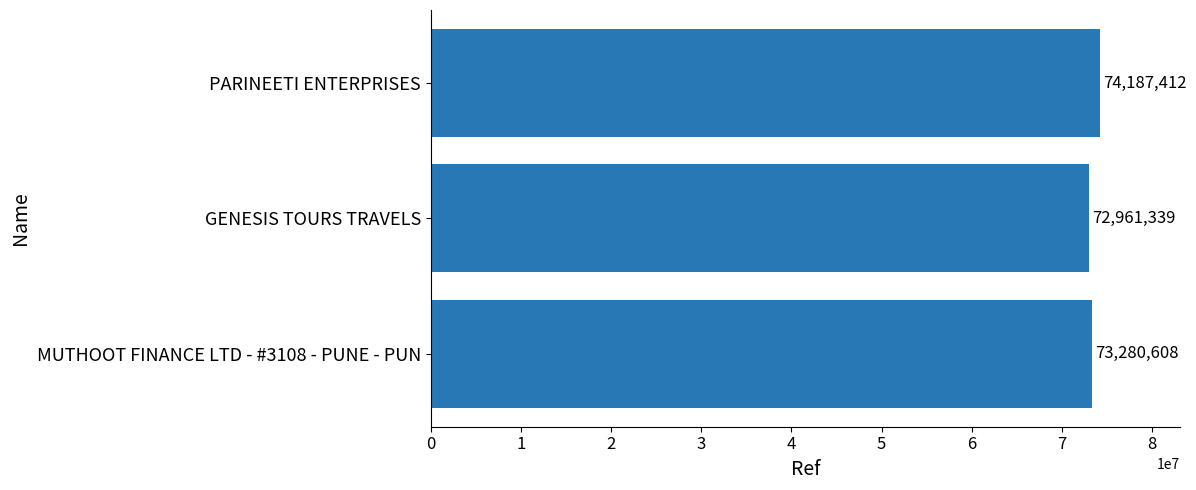

Between MUTHOOT FINANCE LTD - #3108 - PUNE - PUN and PARINEETI ENTERPRISES, which is larger?

PARINEETI ENTERPRISES